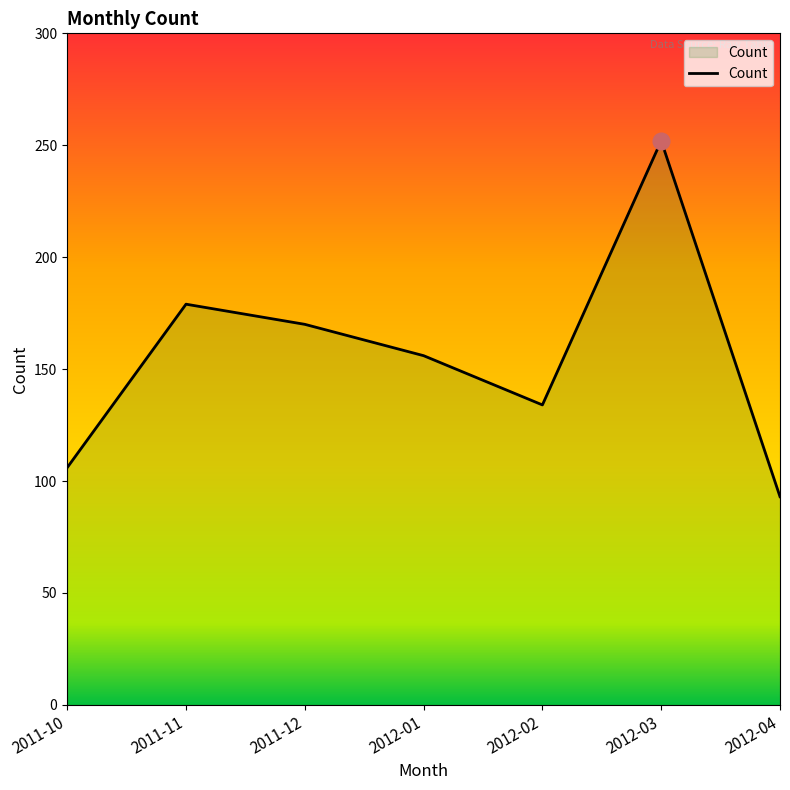

True or false: the data shows 170 at 2011-12.

True